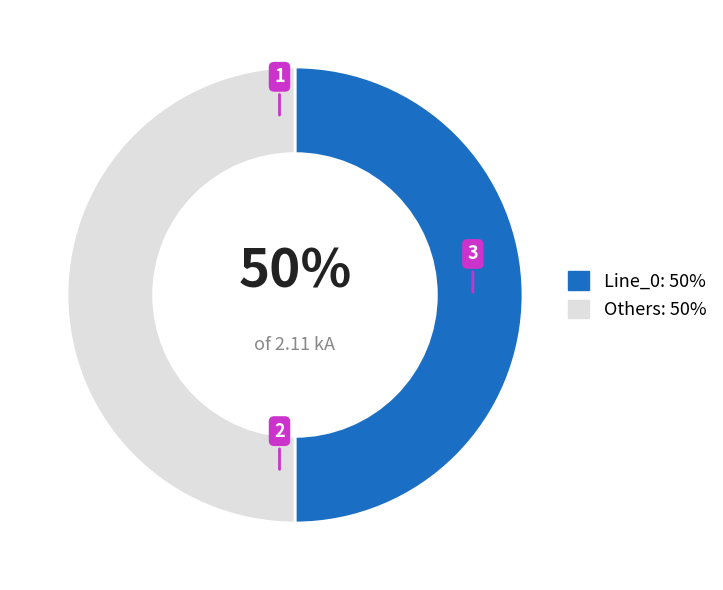

What is the ratio of the value at Others: 50% to the value at Line_0: 50%?

1.0